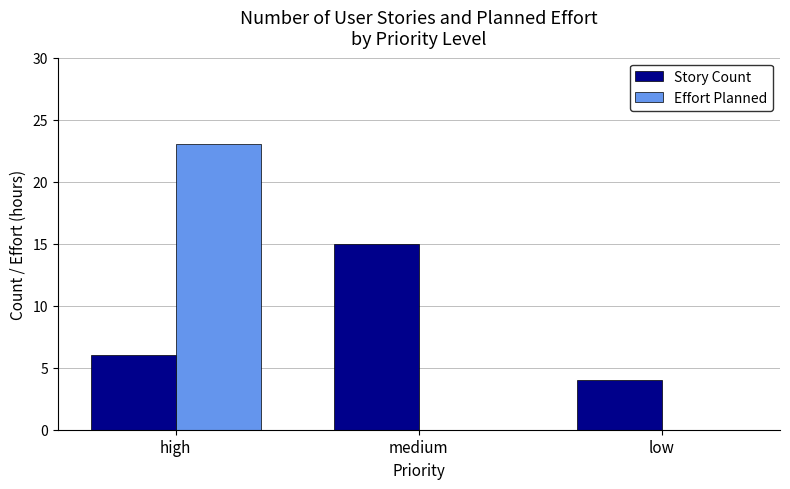

The Story Count series shows 25 at medium. True or false?

False